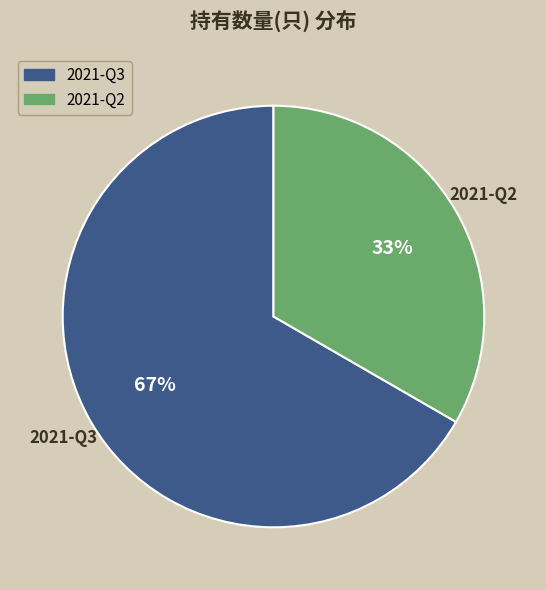

To the nearest percent, what is the average slice percentage?

50%